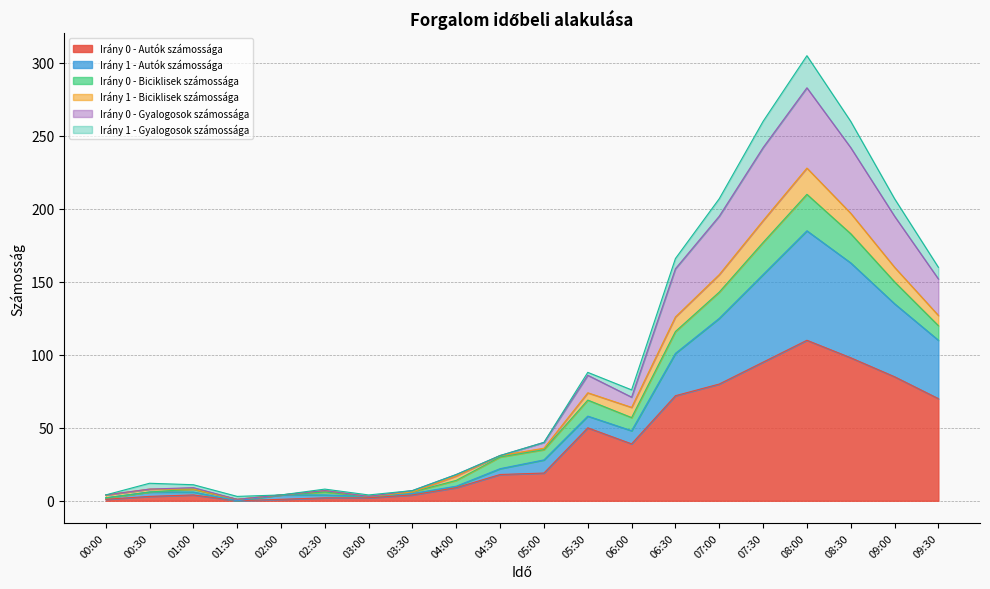

At which category is the sum across all series the highest?

08:00